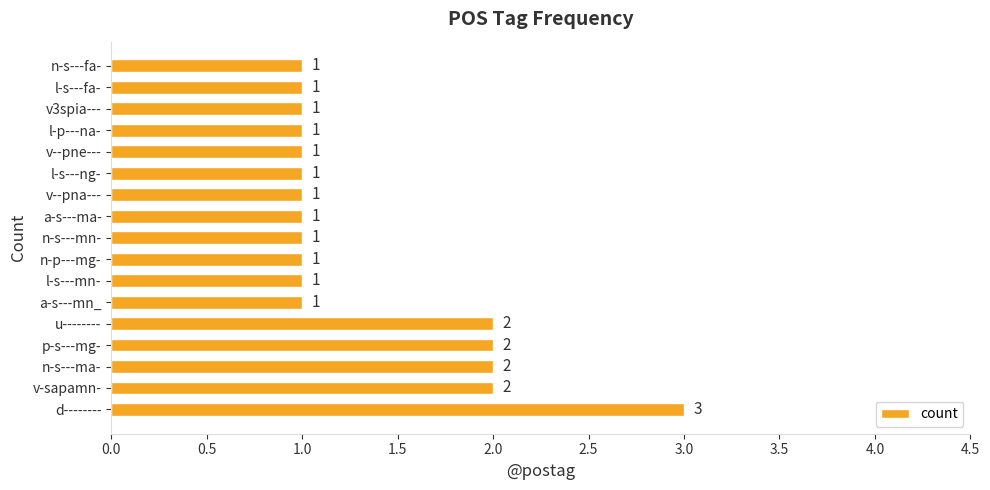

What is the sum of all values?

23